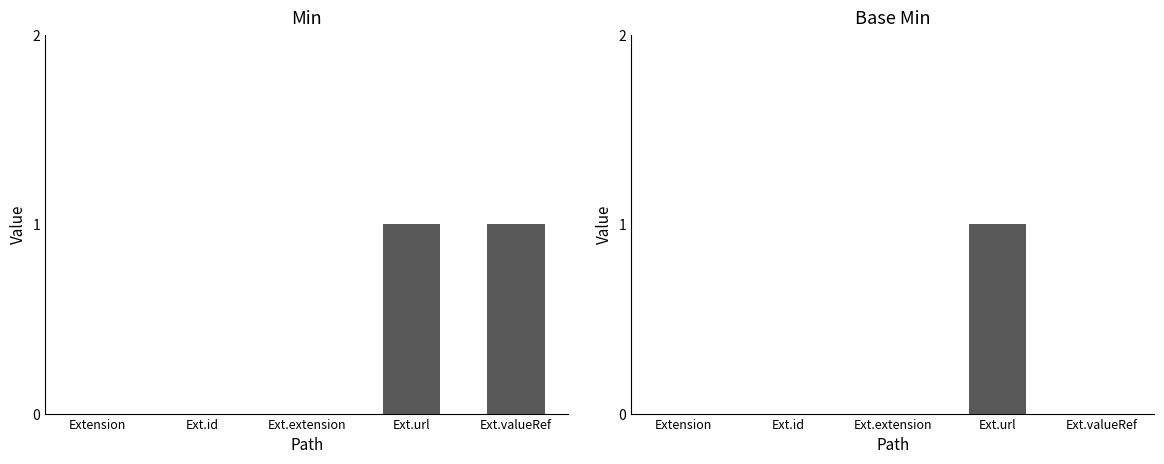

The value of Base Min at Ext.valueRef is 0. True or false?

True